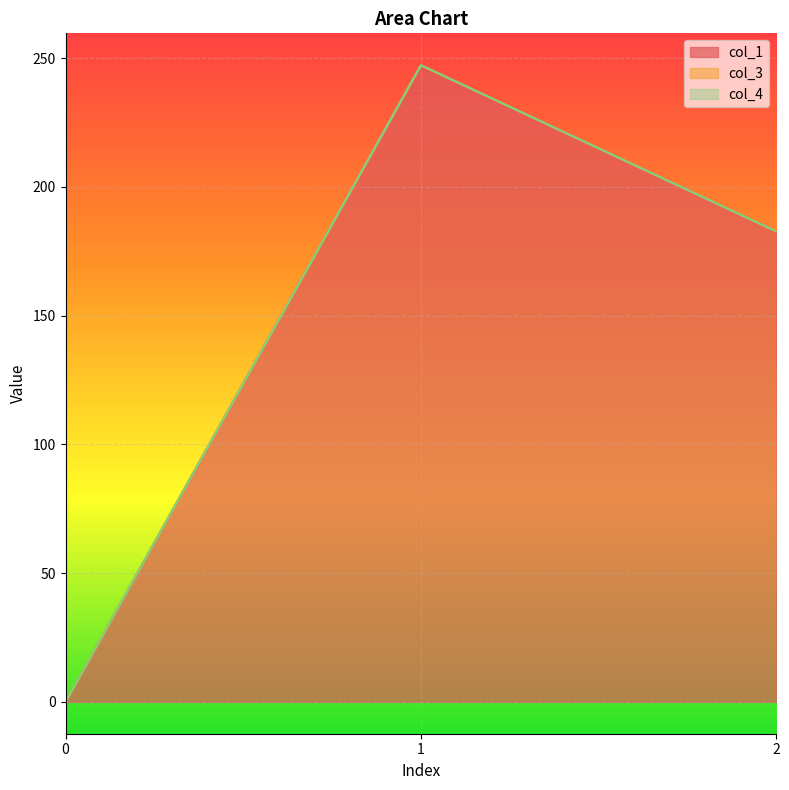

How many lines are shown in the chart?

3